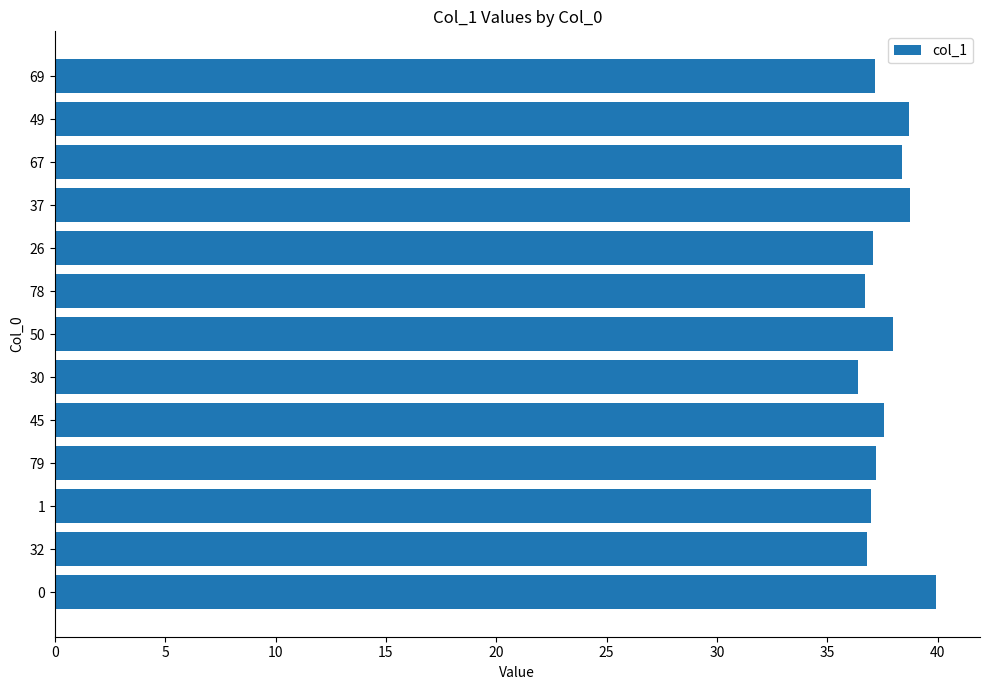

What is the maximum value shown in the chart?

39.9